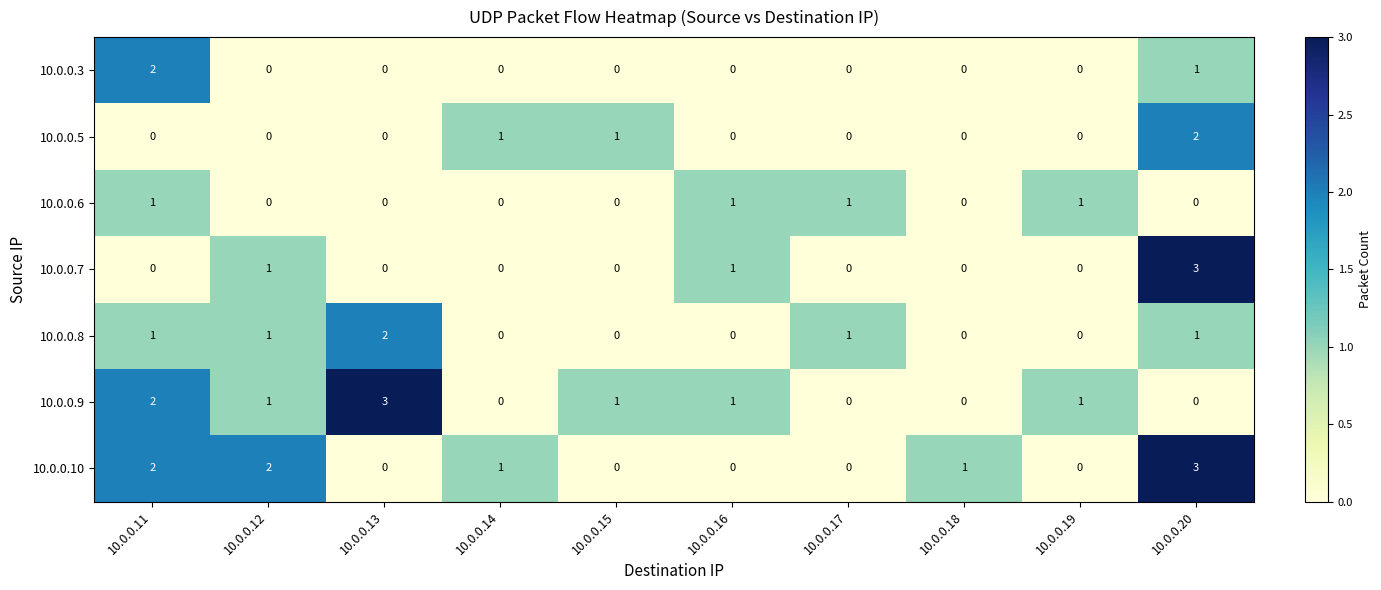

What is the spread (max minus min) of values at 10.0.0.20?

3